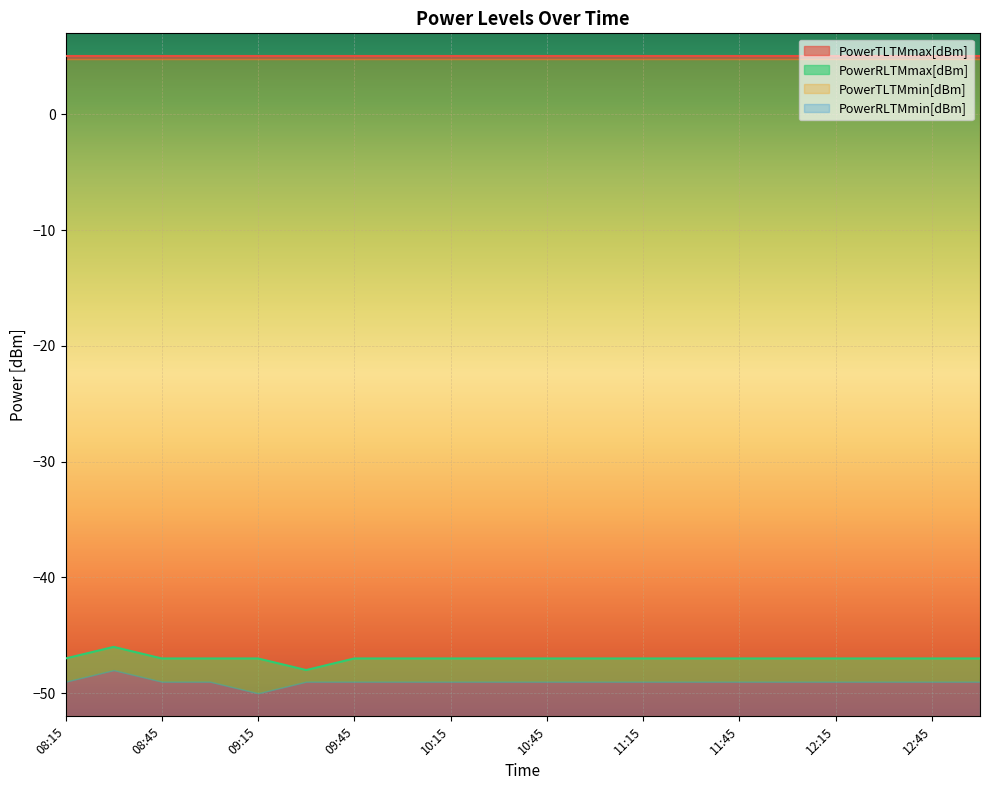

True or false: PowerRLTMmax[dBm] and PowerTLTMmin[dBm] cross at least once.

False